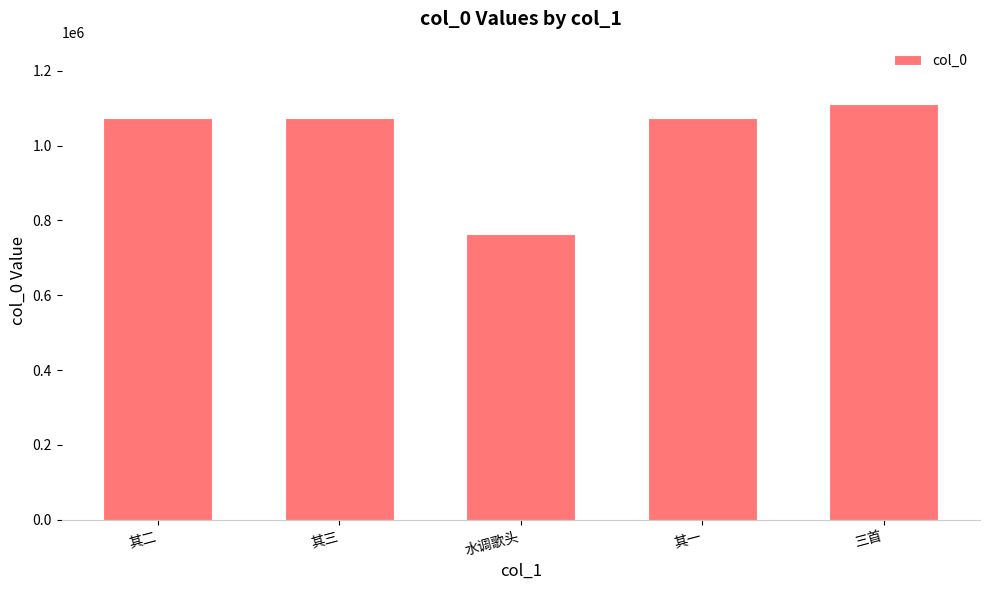

Read the value at 其三.

1073301